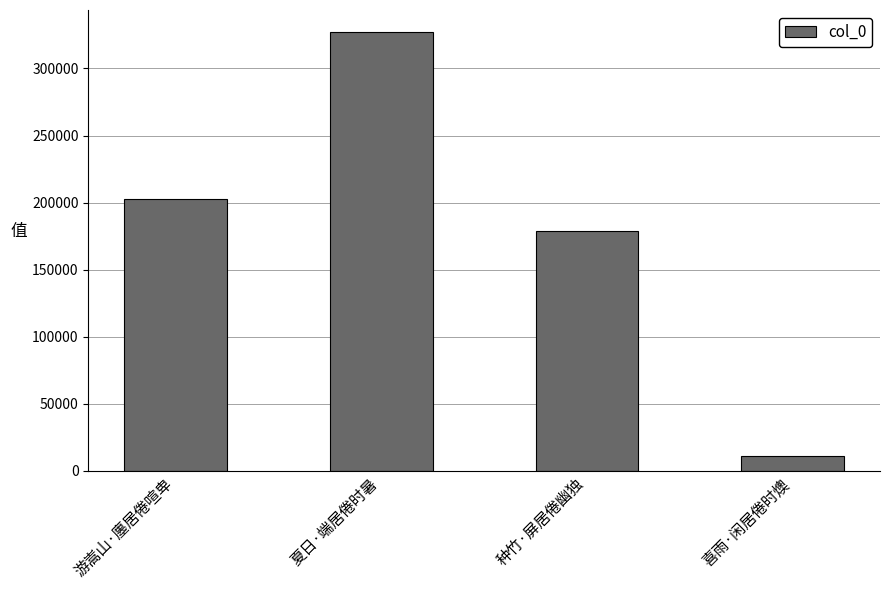

Rank the categories by value from lowest to highest.

喜雨·闲居倦时燠, 种竹·屏居倦幽独, 游嵩山·廛居倦喧卑, 夏日·端居倦时暑